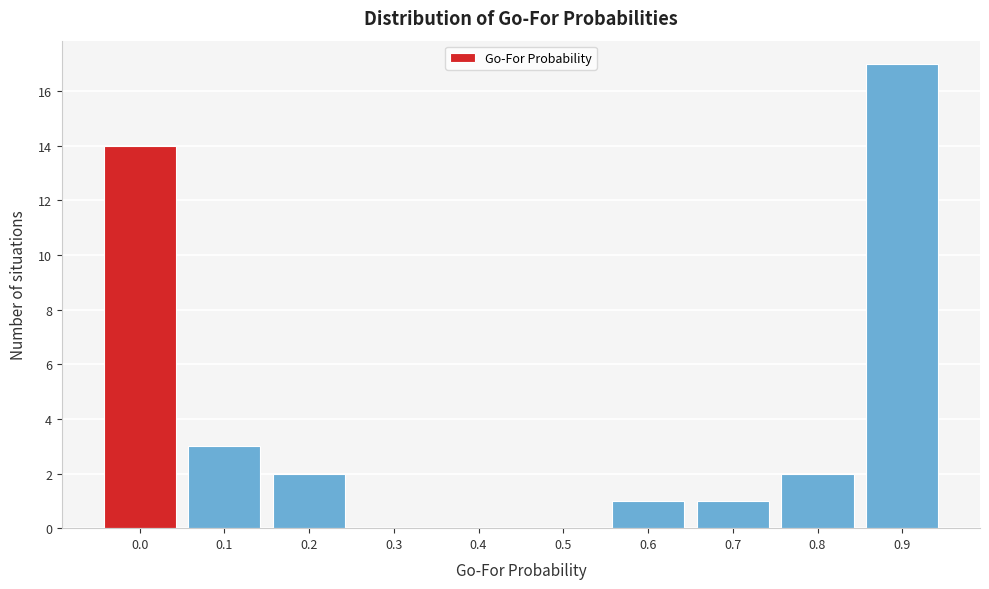

Reading left to right, list all the values displayed in this chart.

0.0=14	0.1=3	0.2=2	0.3=0	0.4=0	0.5=0	0.6=1	0.7=1	0.8=2	0.9=17